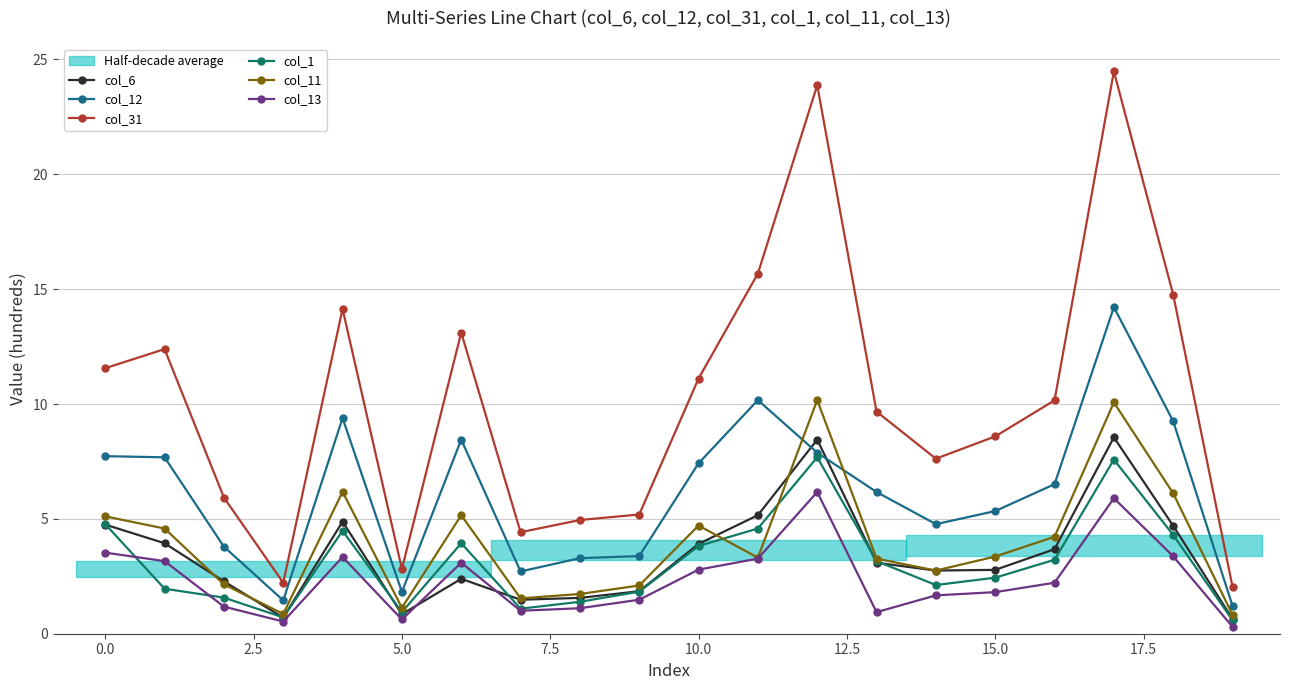

How many lines are shown in the chart?

6